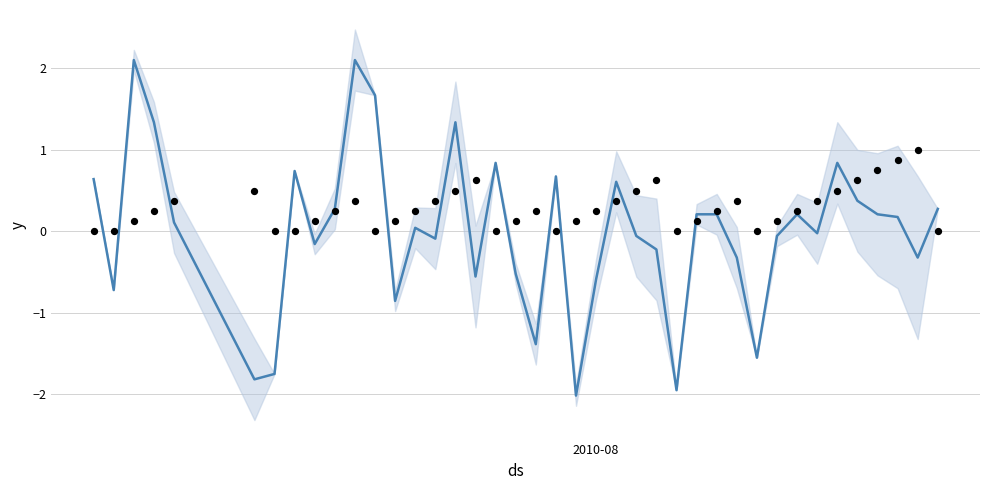

Which series reaches the maximum Y coordinate?

Batting Average (normalized)